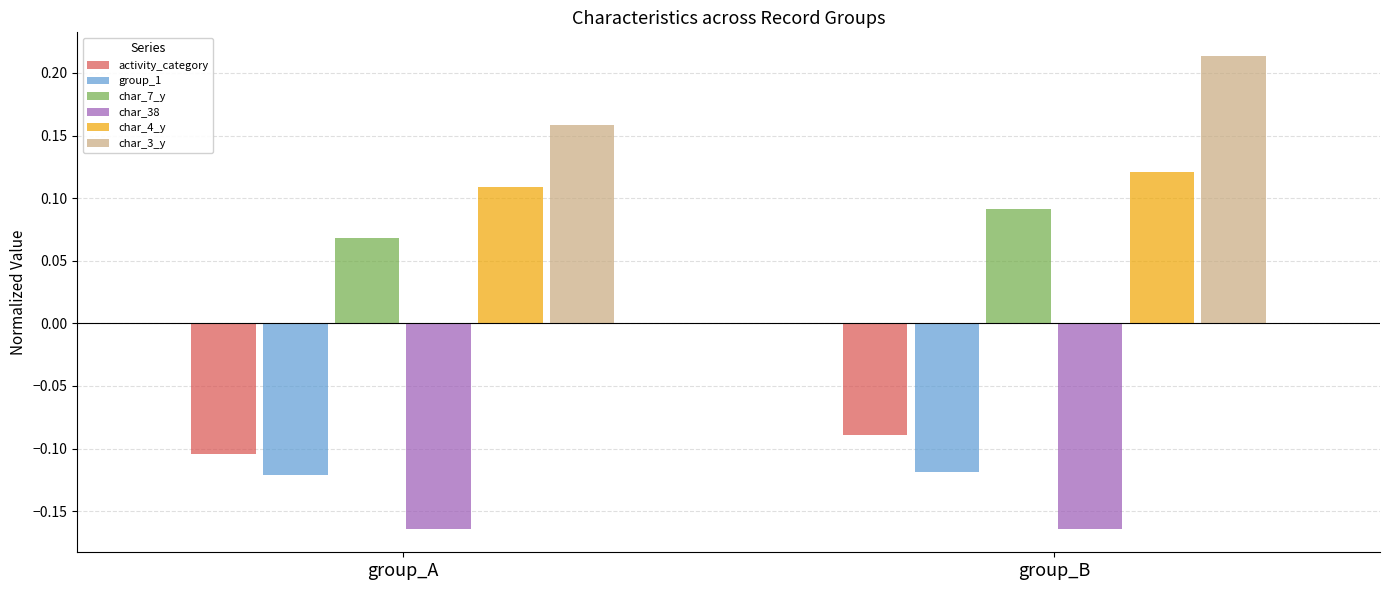

What is the difference between the highest and lowest values at group_B?

0.4